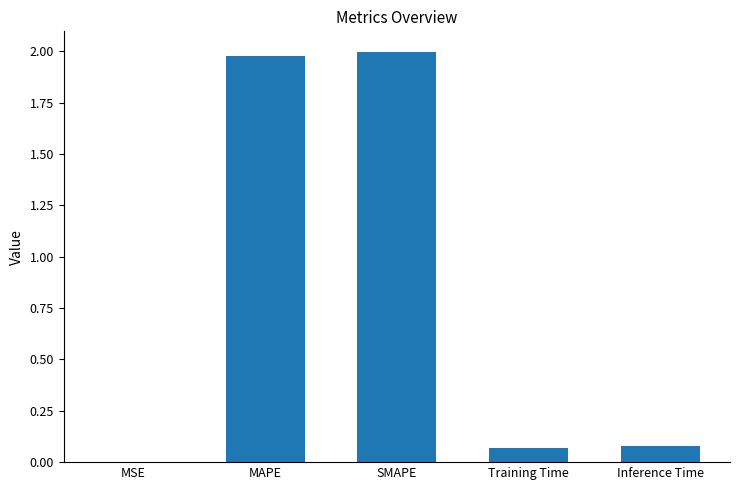

Which category has the highest value across all series?

SMAPE